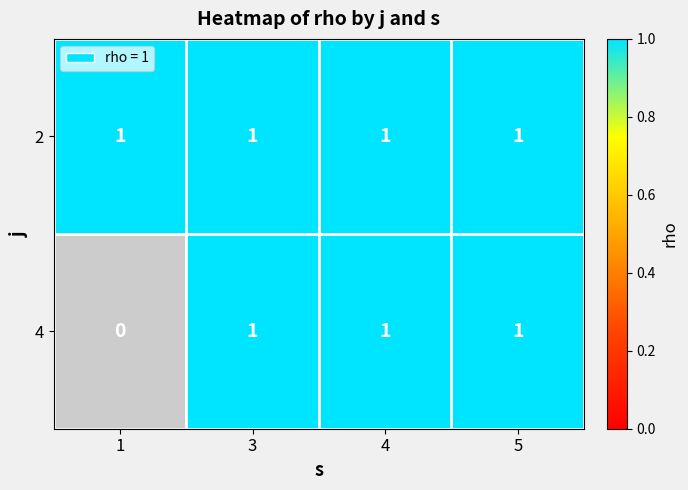

Count the number of categories in the chart.

4